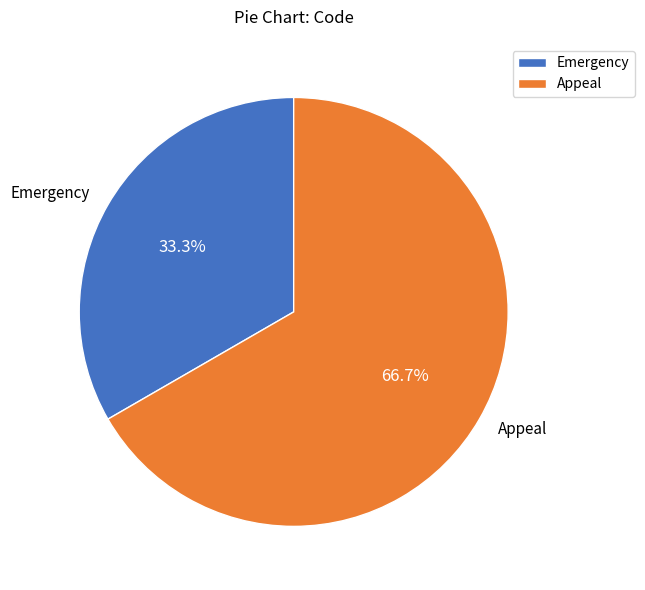

What percentage do Emergency and Appeal together represent?

100.0%